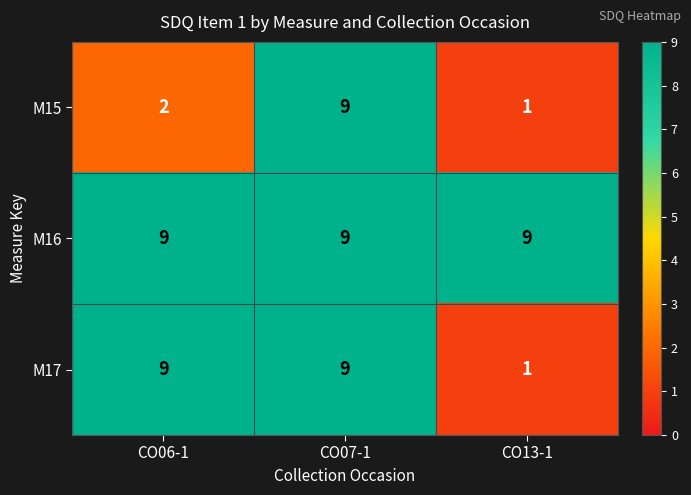

What is the lowest value of the M16 series?

9